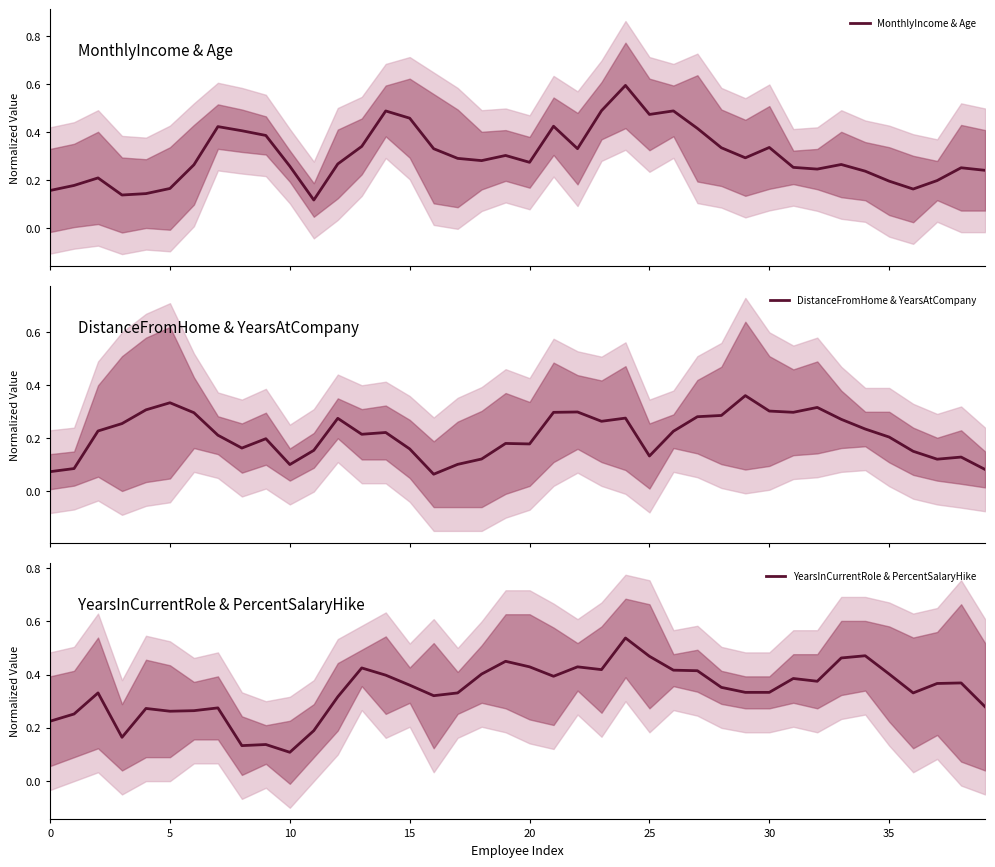

List the series in order of their peak value, lowest first.

DistanceFromHome & YearsAtCompany, YearsInCurrentRole & PercentSalaryHike, MonthlyIncome & Age